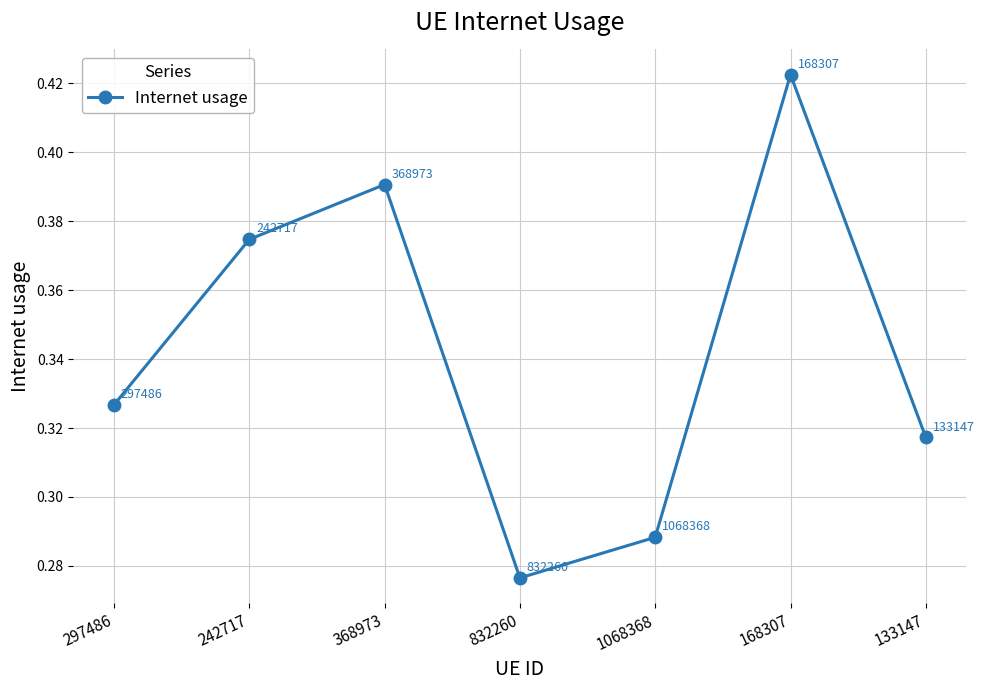

Between 242717 and 1068368, which is larger?

242717